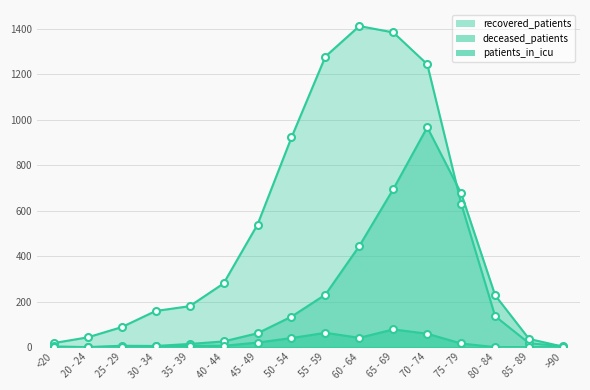

True or false: recovered_patients and patients_in_icu intersect in this chart.

False